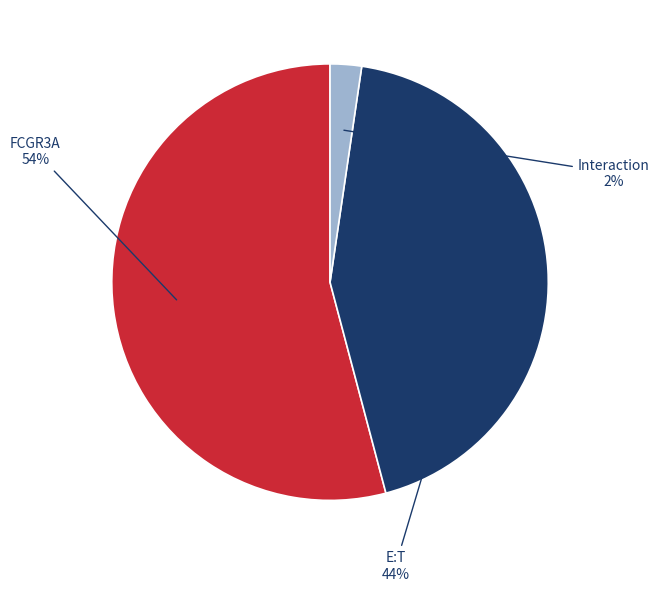

To the nearest percent, what is the average slice percentage?

33%